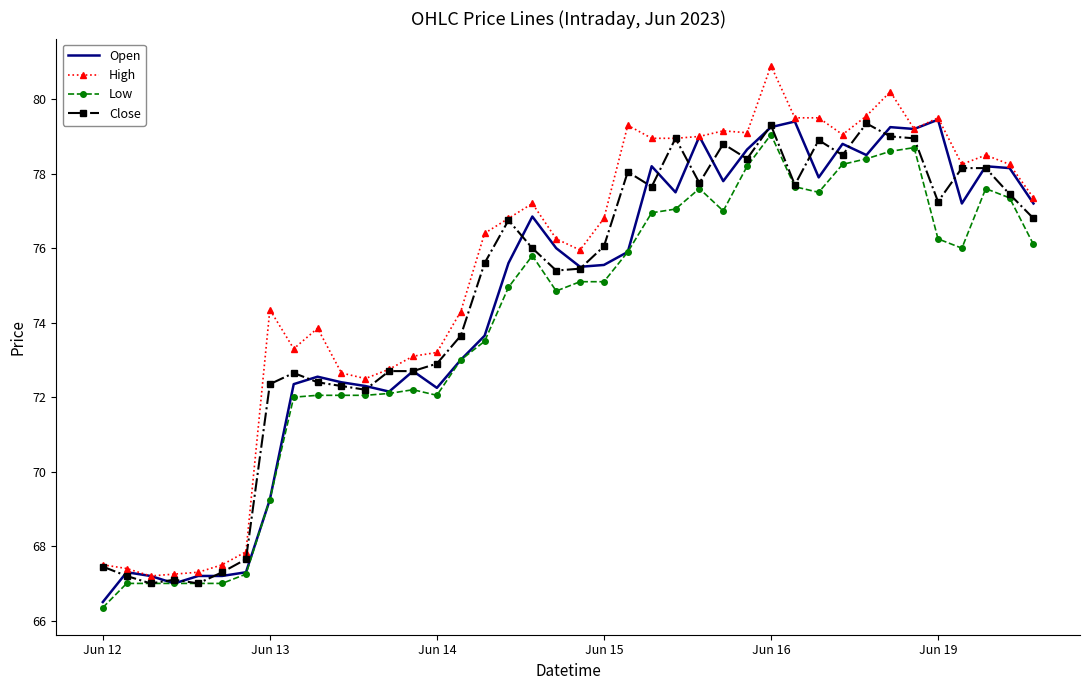

What is the maximum value shown in the chart?

80.9